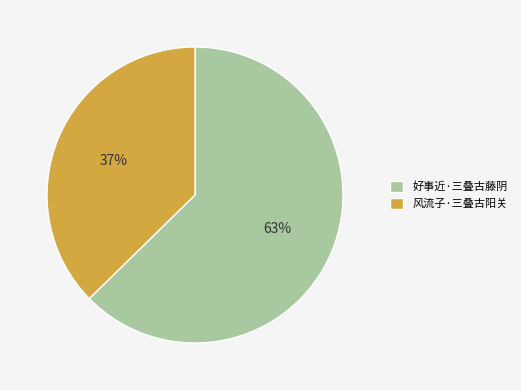

To the nearest percent, what is the average slice percentage?

50%